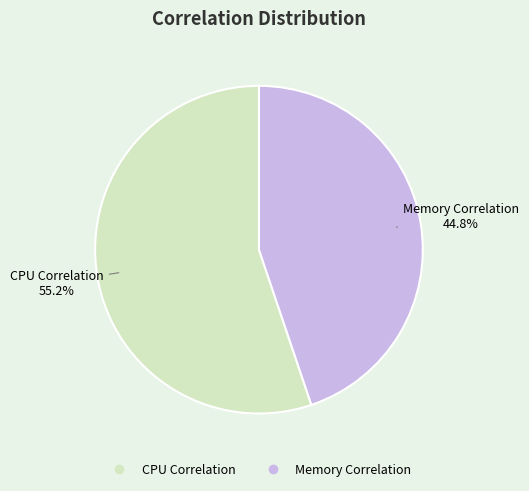

To the nearest percent, what is the average slice percentage?

50%